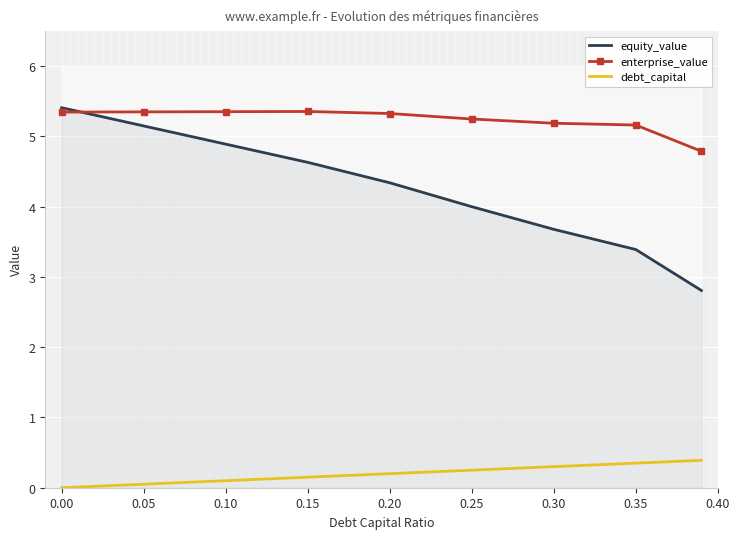

Is the value of debt_capital at 0.25 greater than the value of enterprise_value at 0.25?

No